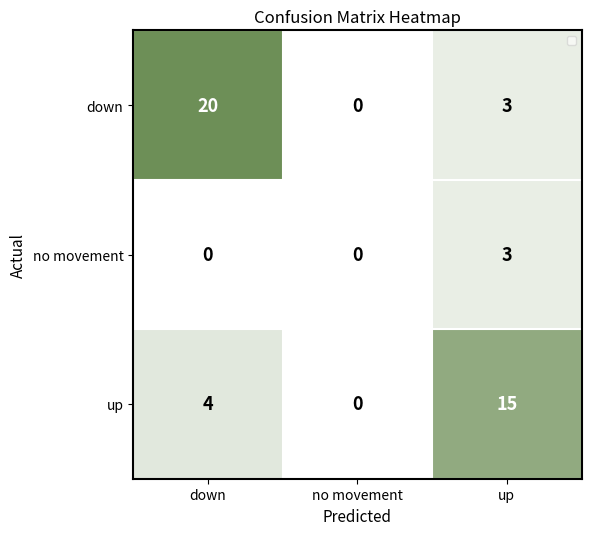

Which series has the largest range (max minus min)?

down